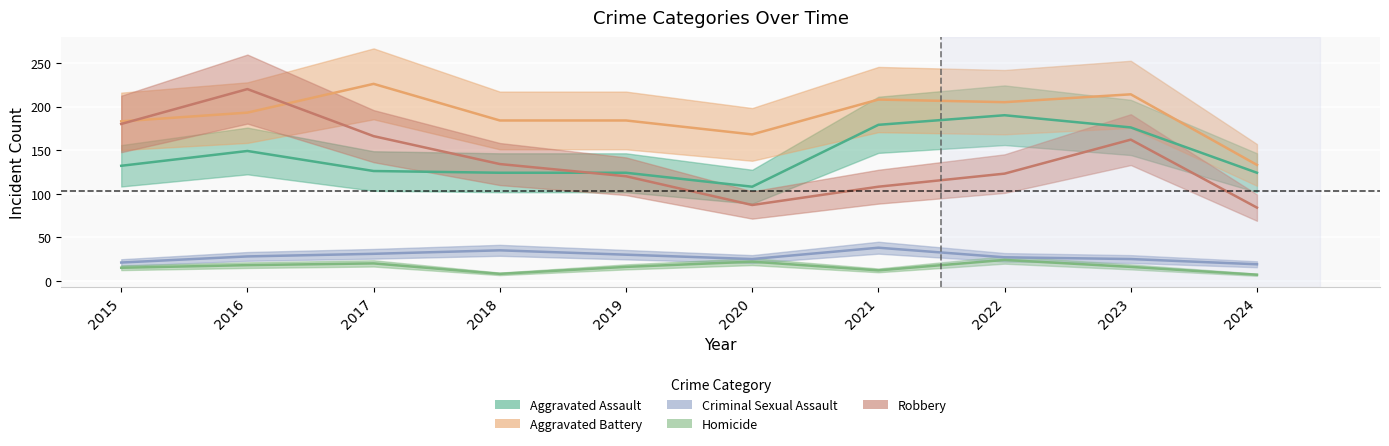

What is the sum of all Homicide values?

158